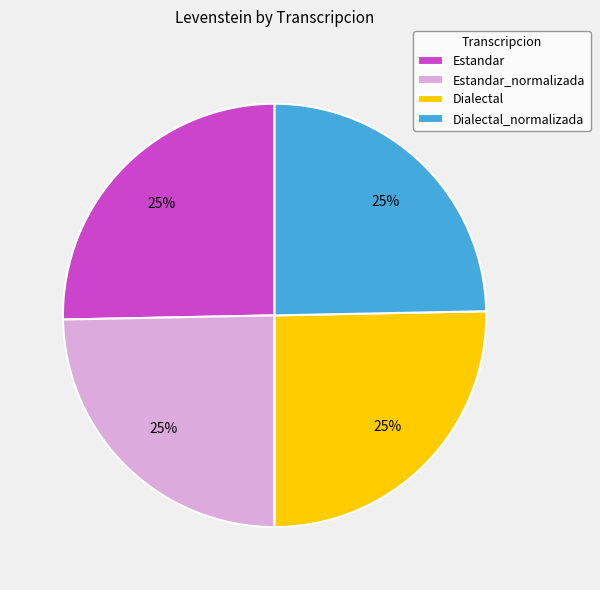

To the nearest percent, what is the combined percentage of Estandar_normalizada and Dialectal?

50%